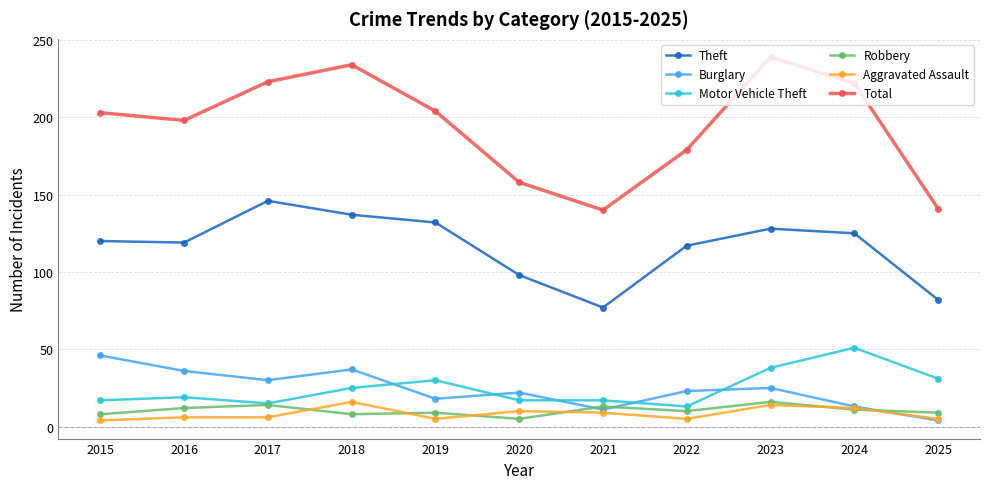

What value does the Motor Vehicle Theft series have at 2023?

38